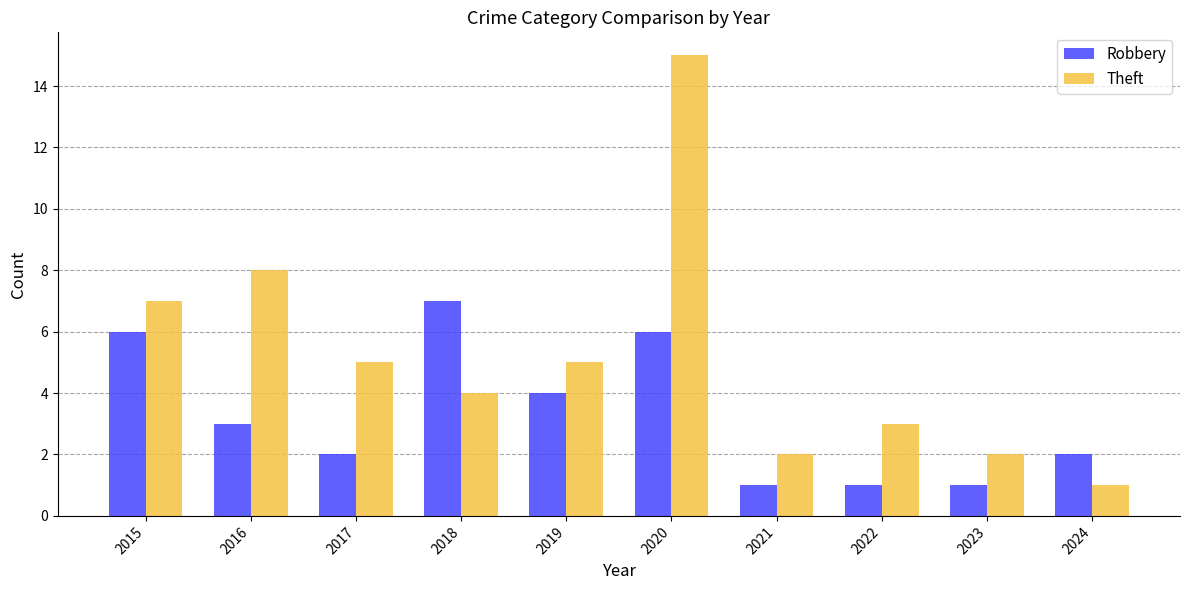

Which series has the largest total across all categories?

Theft